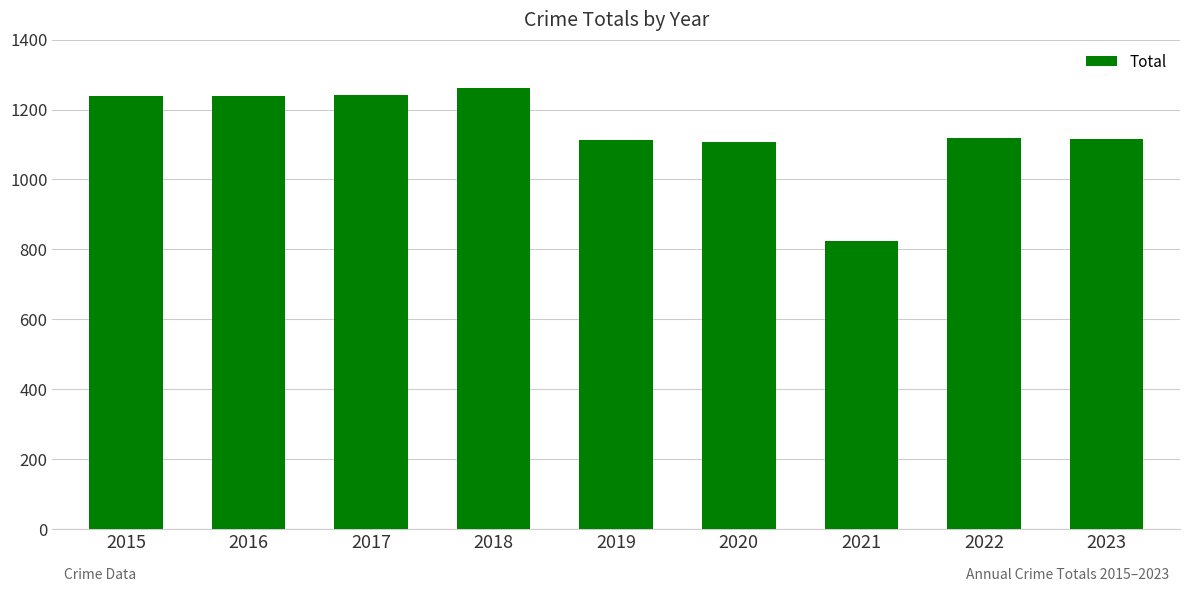

What is the difference between the maximum and minimum values?

438